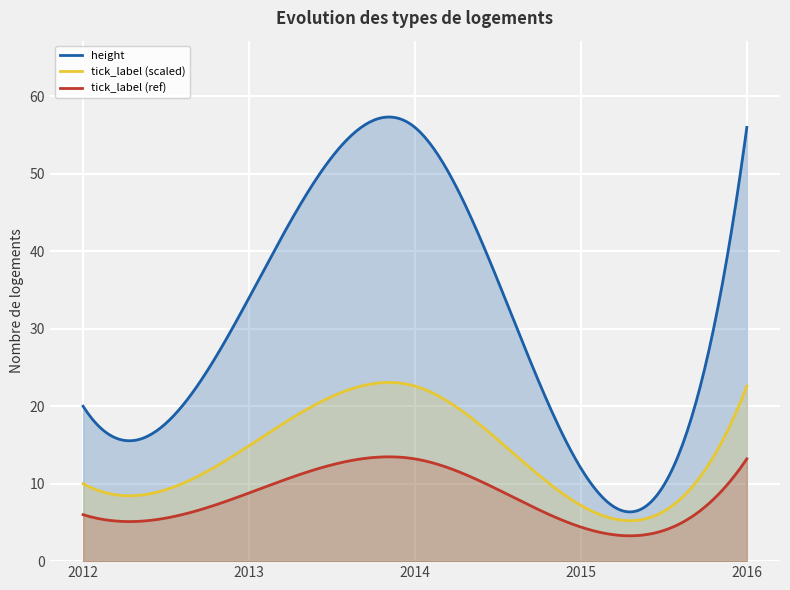

What is the difference between the second highest and minimum values?

44